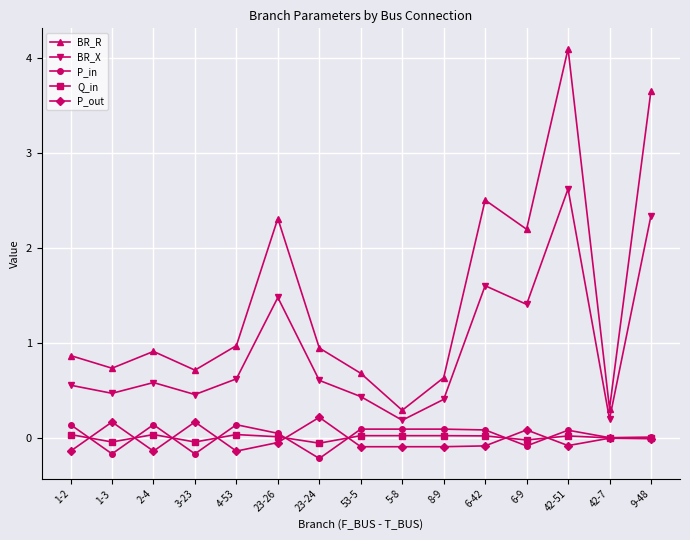

At which category does BR_R reach its first local peak?

2-4